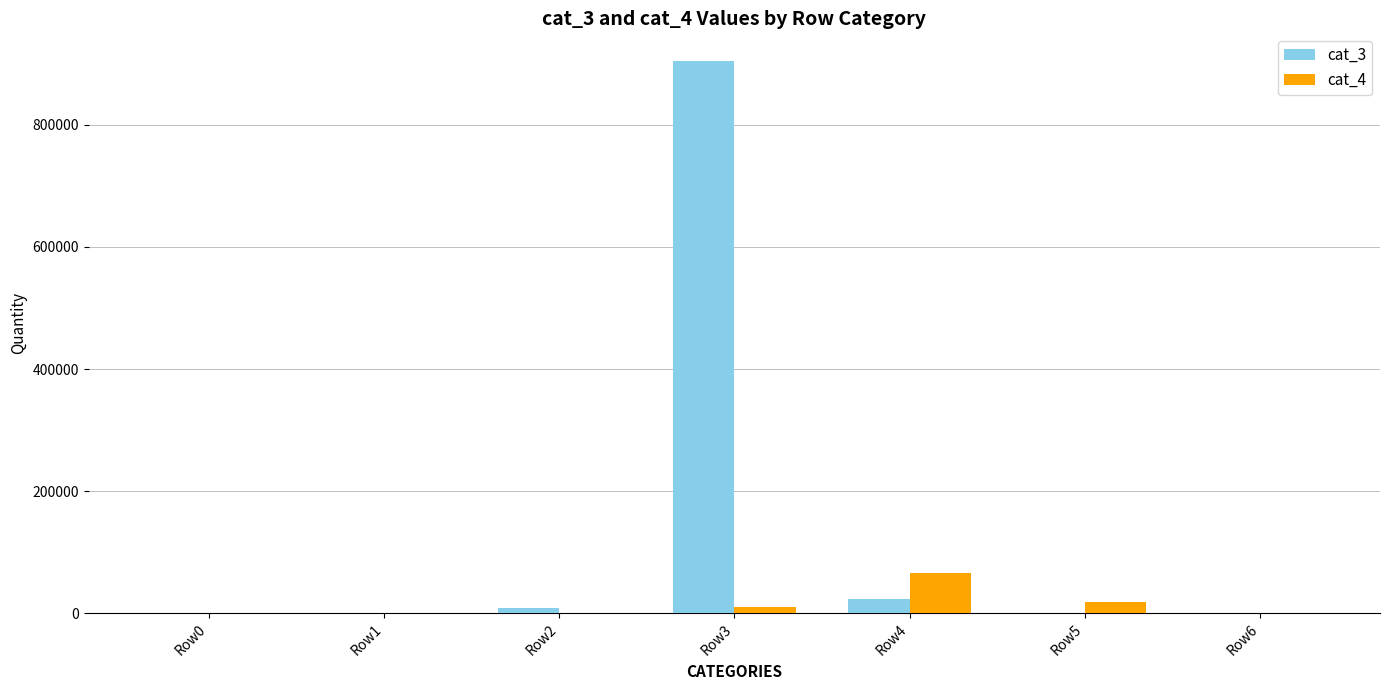

At which category is the sum across all series the highest?

Row3